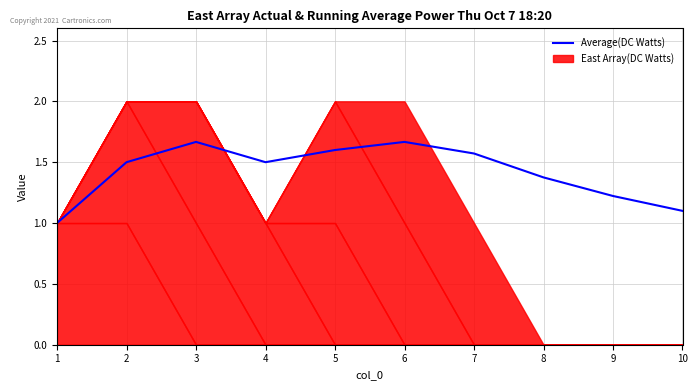

The value at 3 is 2.7. True or false?

False